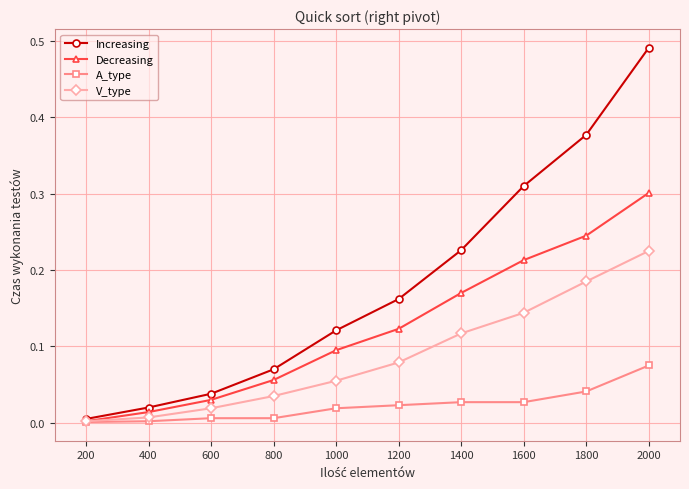

List the series in order of their peak value, lowest first.

A_type, V_type, Decreasing, Increasing